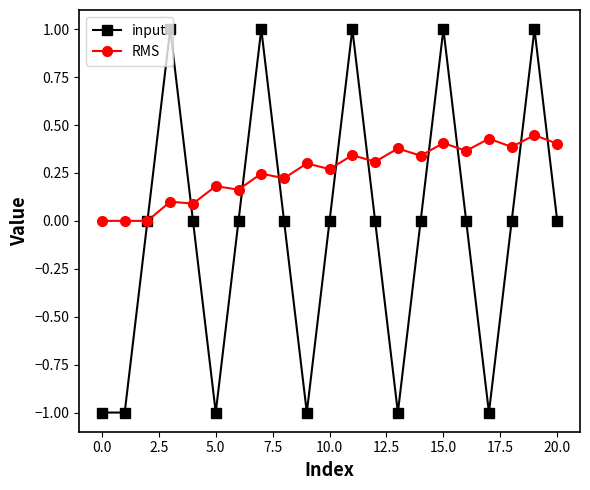

Rank the series by their maximum value, from highest to lowest.

input, RMS